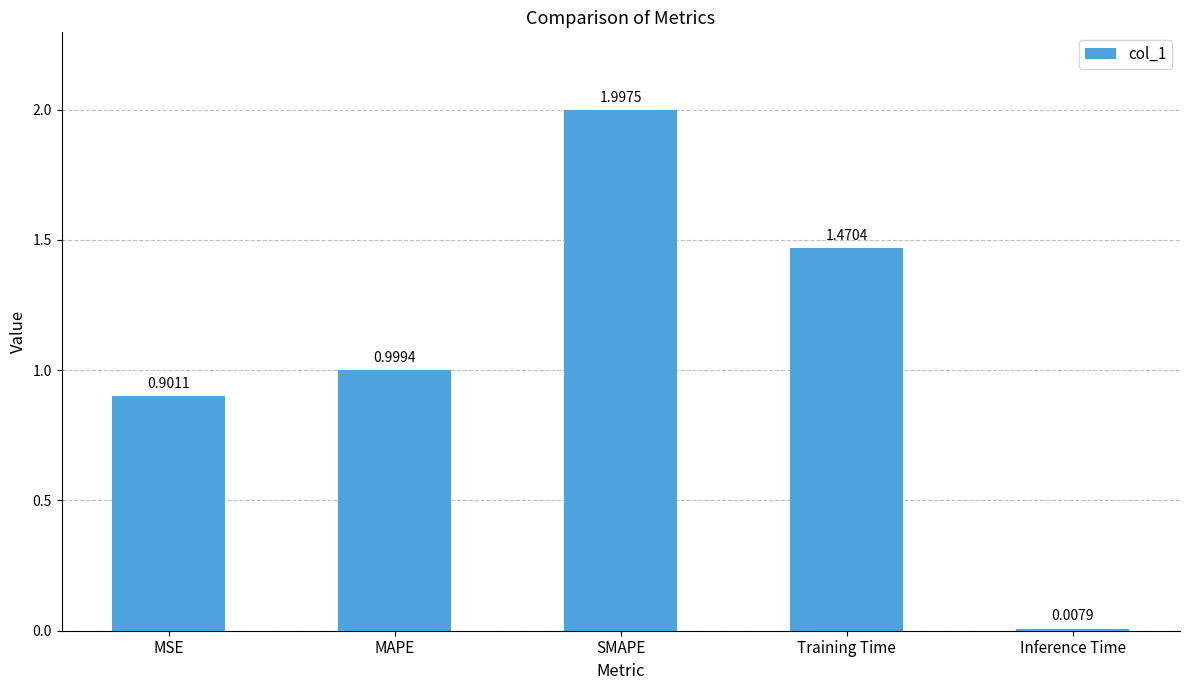

What position from the right is Inference Time?

1